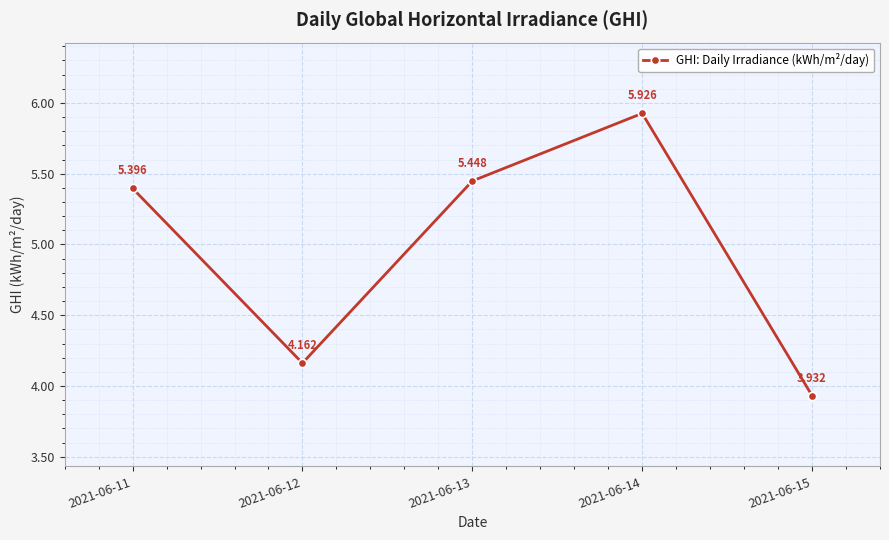

What is the sum of all values?

24.9